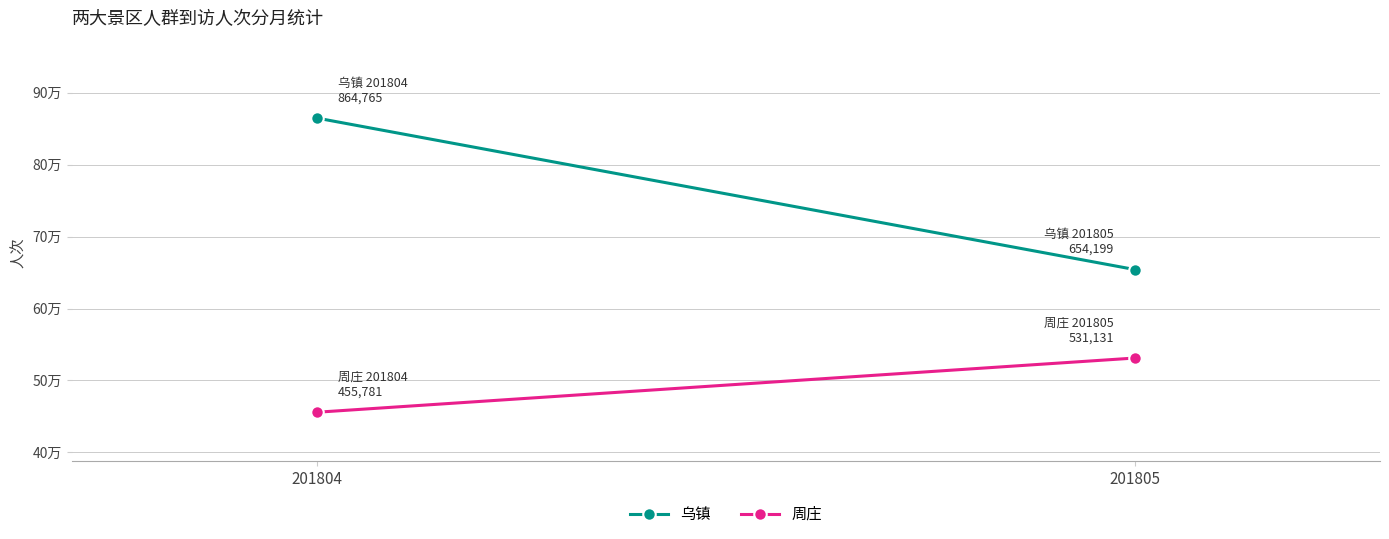

Is the value of 周庄 at 201804 greater than the value of 乌镇 at 201805?

No